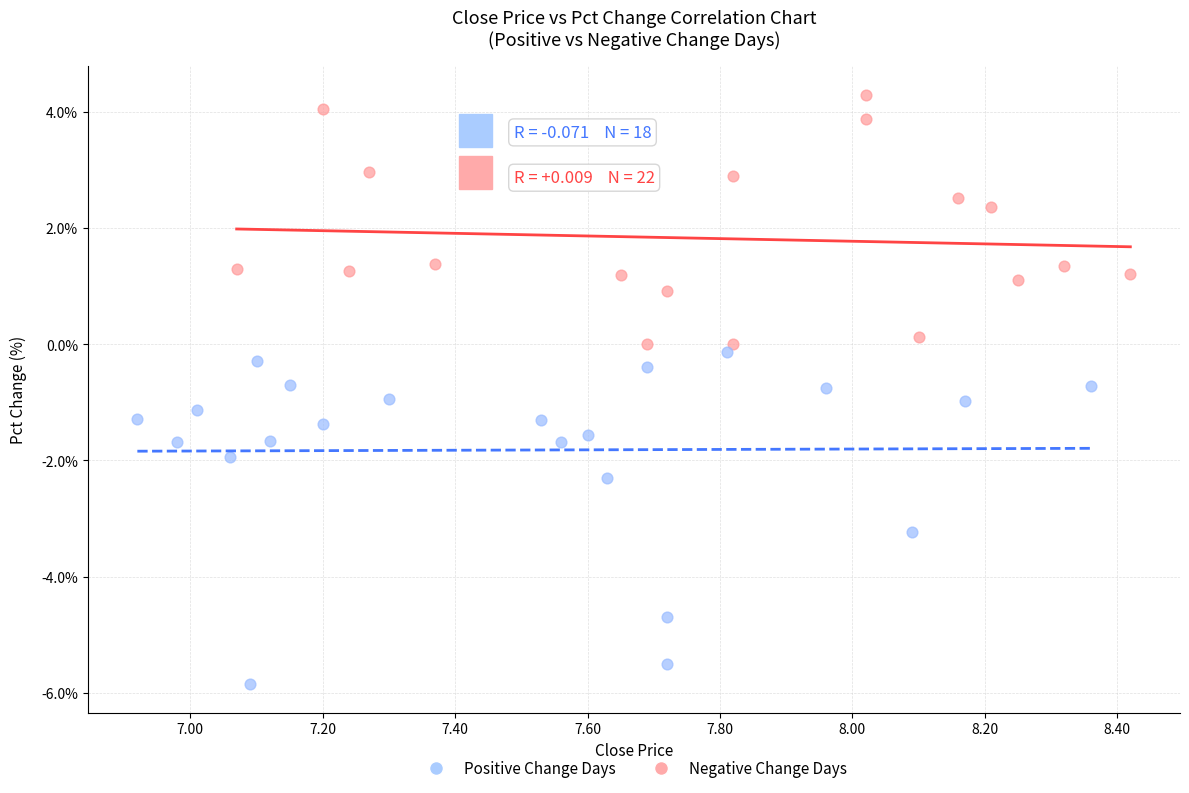

Which series reaches the maximum Y coordinate?

Positive Change Days